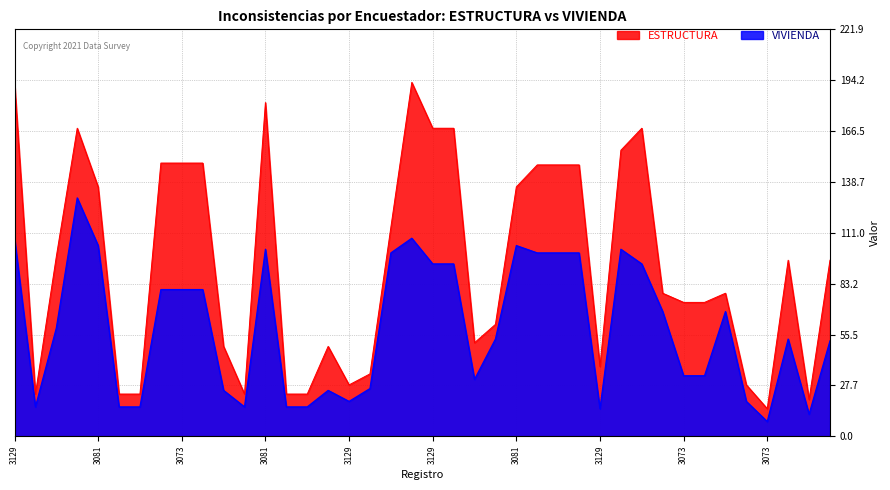

True or false: VIVIENDA and ESTRUCTURA intersect in this chart.

False